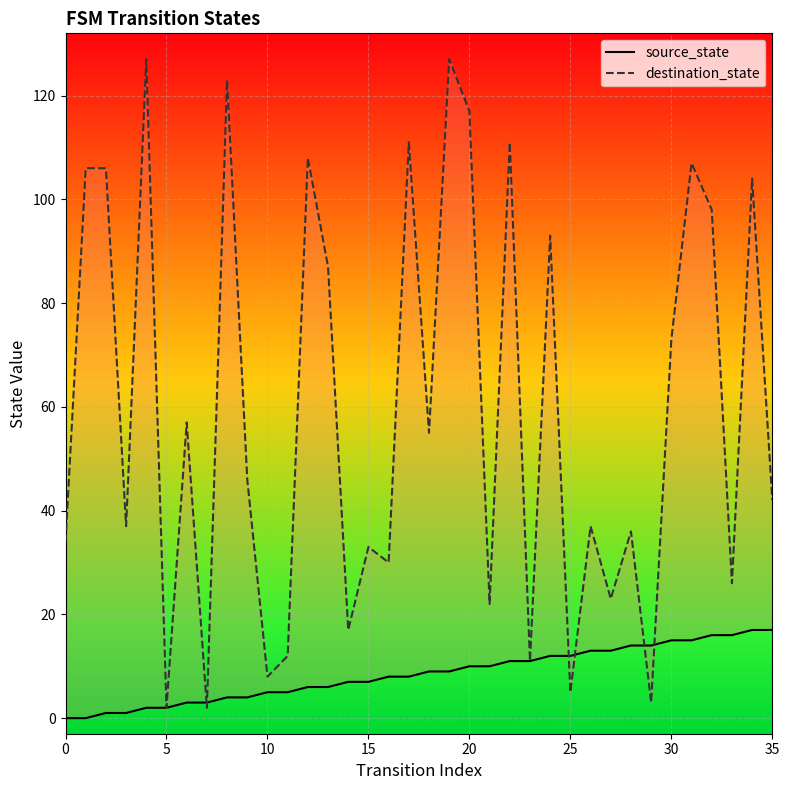

What are all the series names shown in the legend?

source_state, destination_state